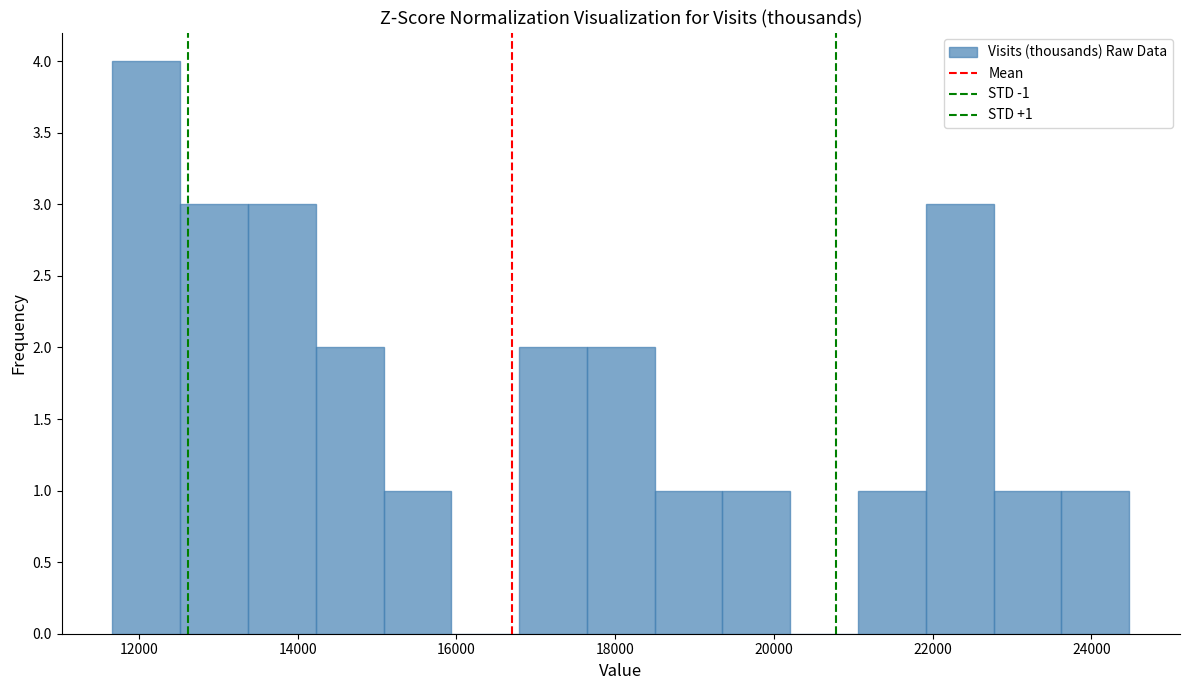

Which range on the x-axis has the tallest bar?

11600 to 12600